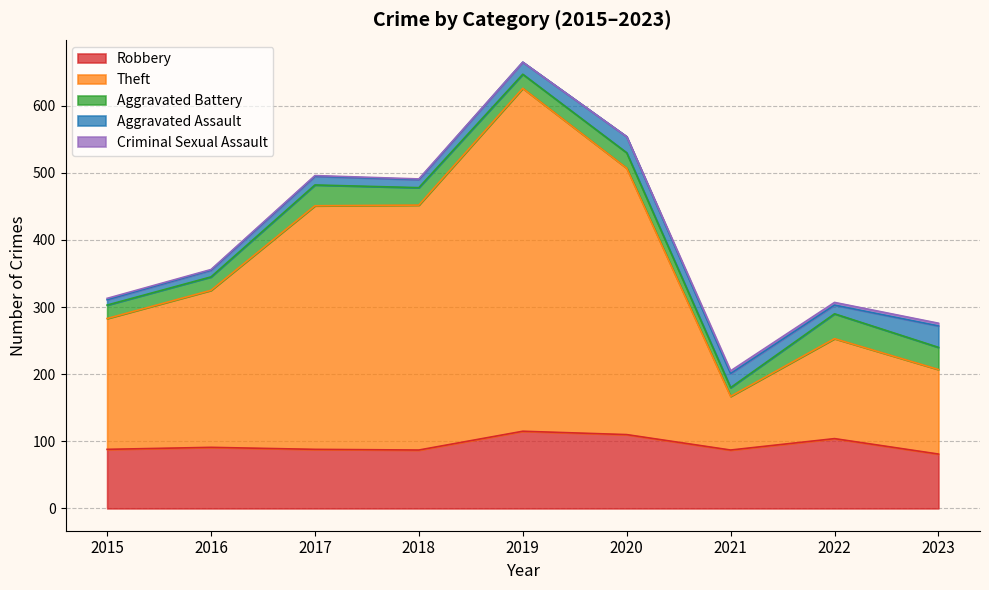

The Aggravated Assault series shows 12 at 2018. True or false?

True